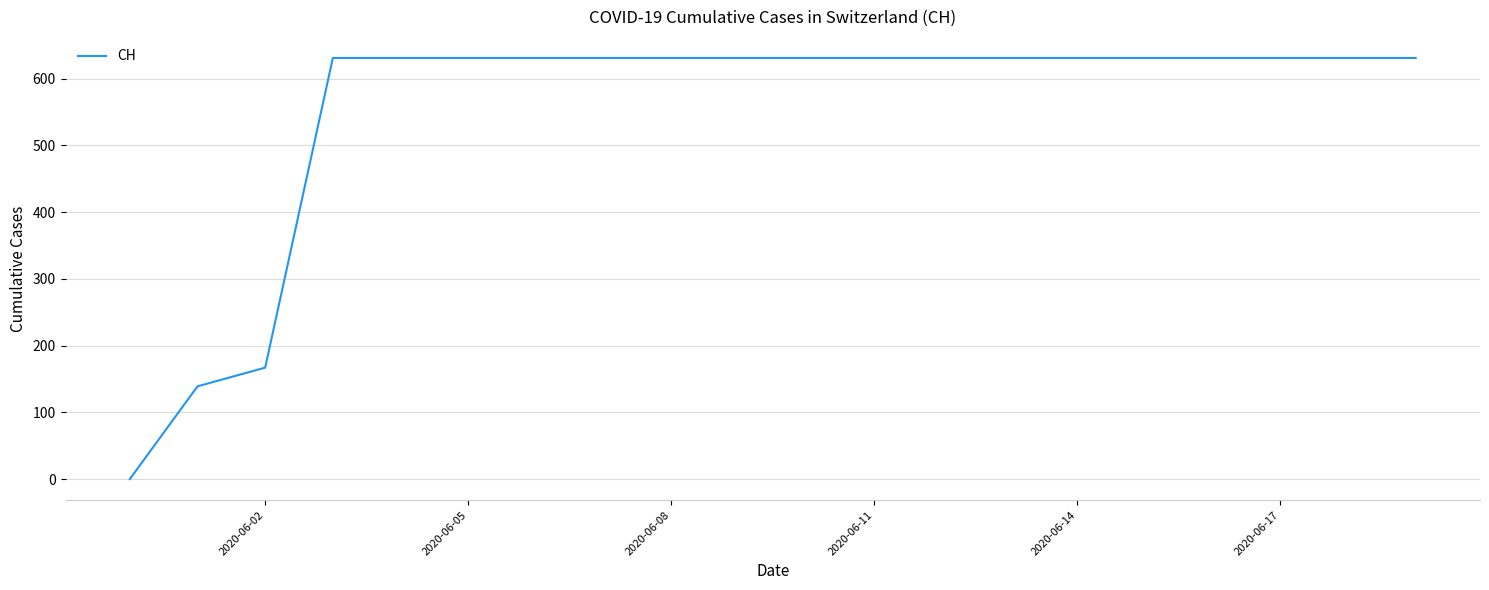

What is the difference between the maximum and minimum values?

631